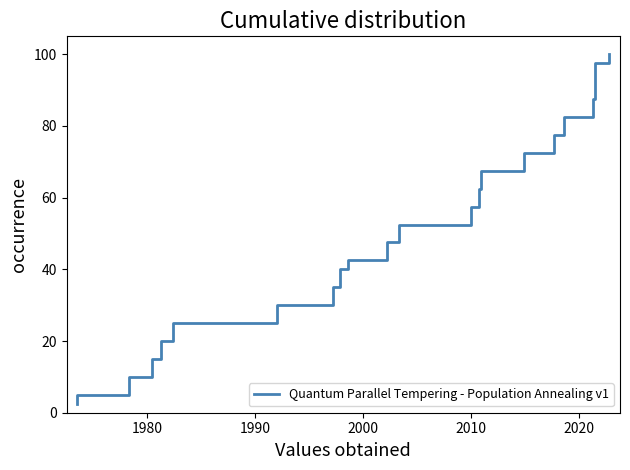

True or false: the data shows 14.6 at 22.

False